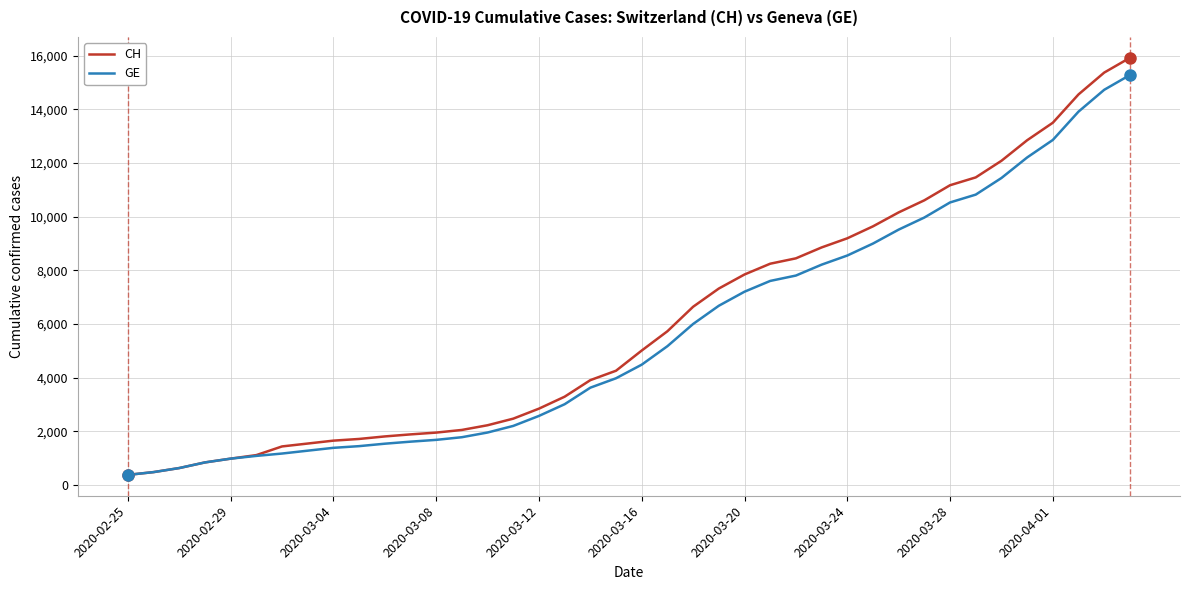

Which series has the widest spread of values?

CH